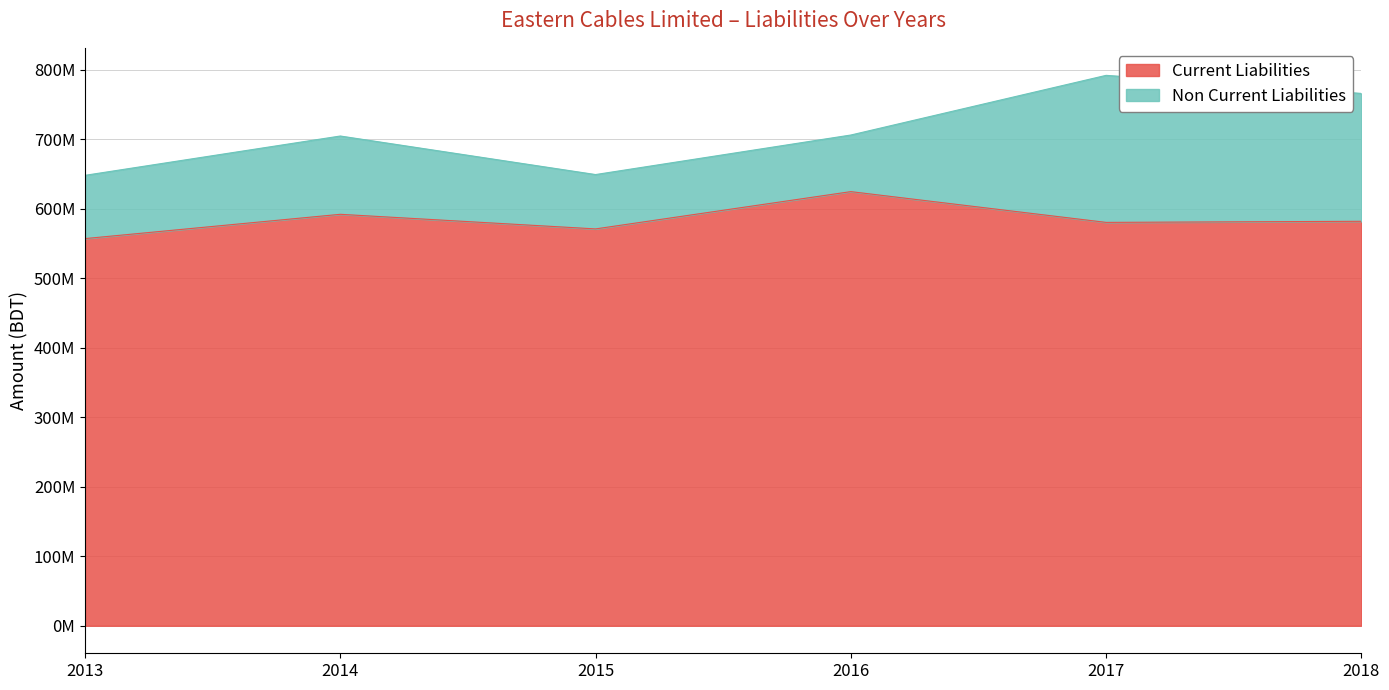

Does the chart have visible grid lines?

Yes